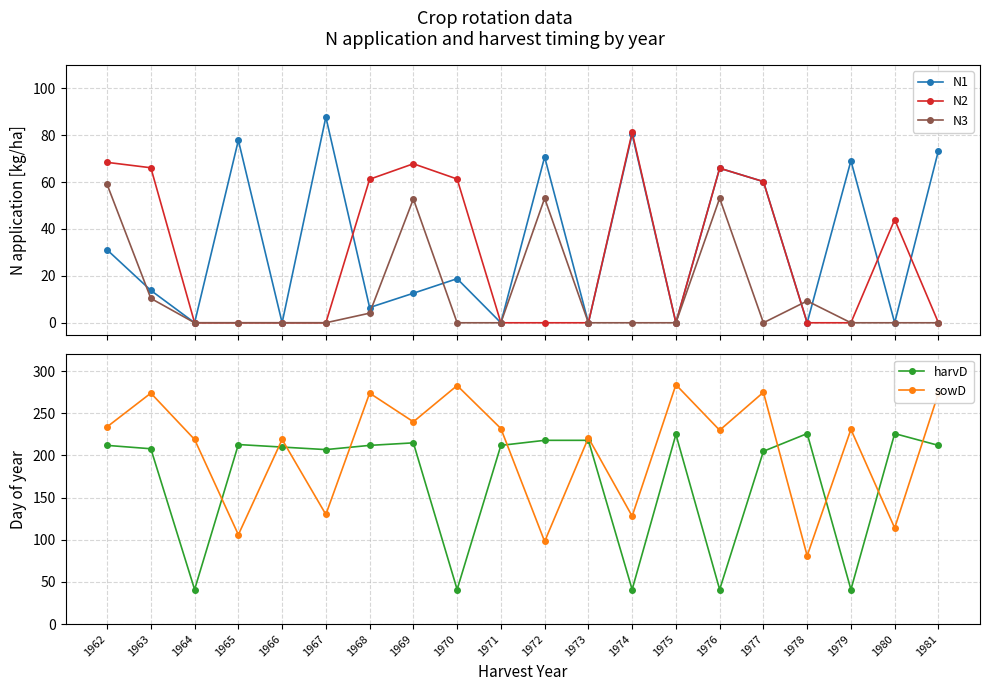

Where do N2 and harvD first cross each other?

1969 and 1970